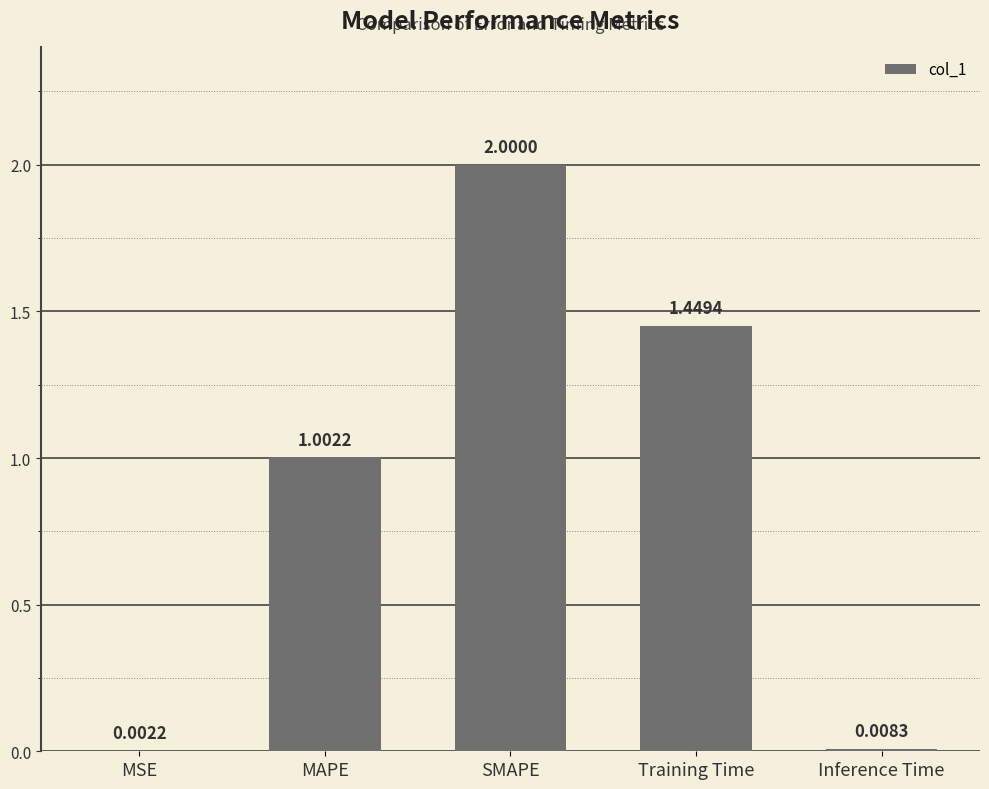

Which category has the highest value across all series?

SMAPE